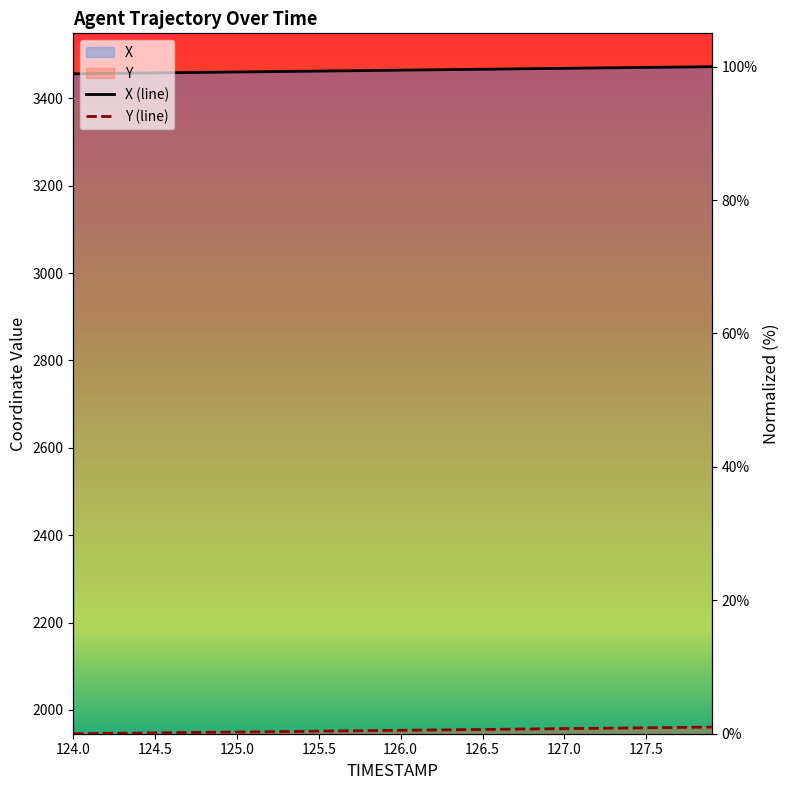

Read the X value at 124.0.

98.9